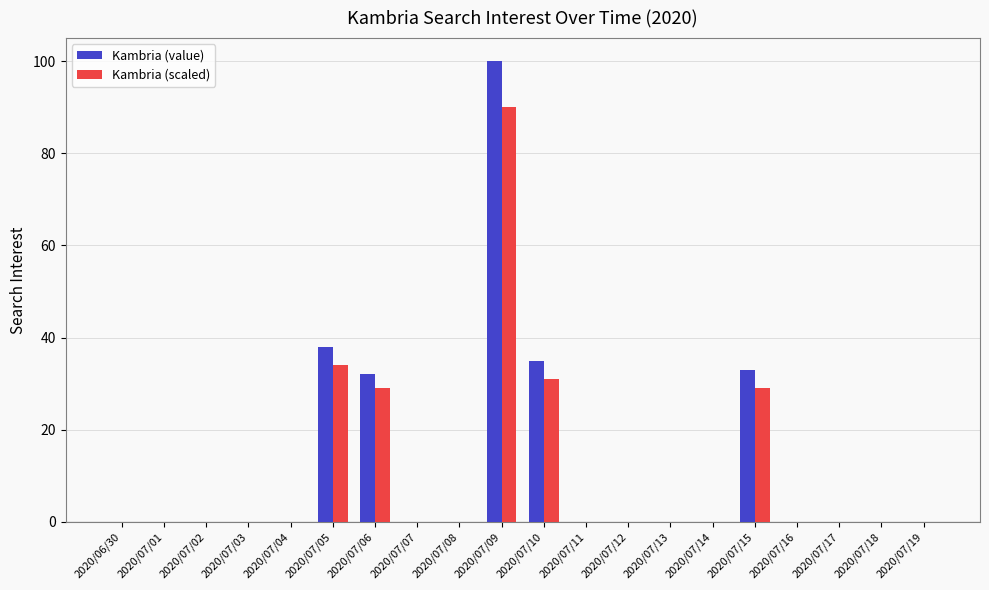

True or false: Kambria (scaled) has a value of 36 at 2020/07/07.

False